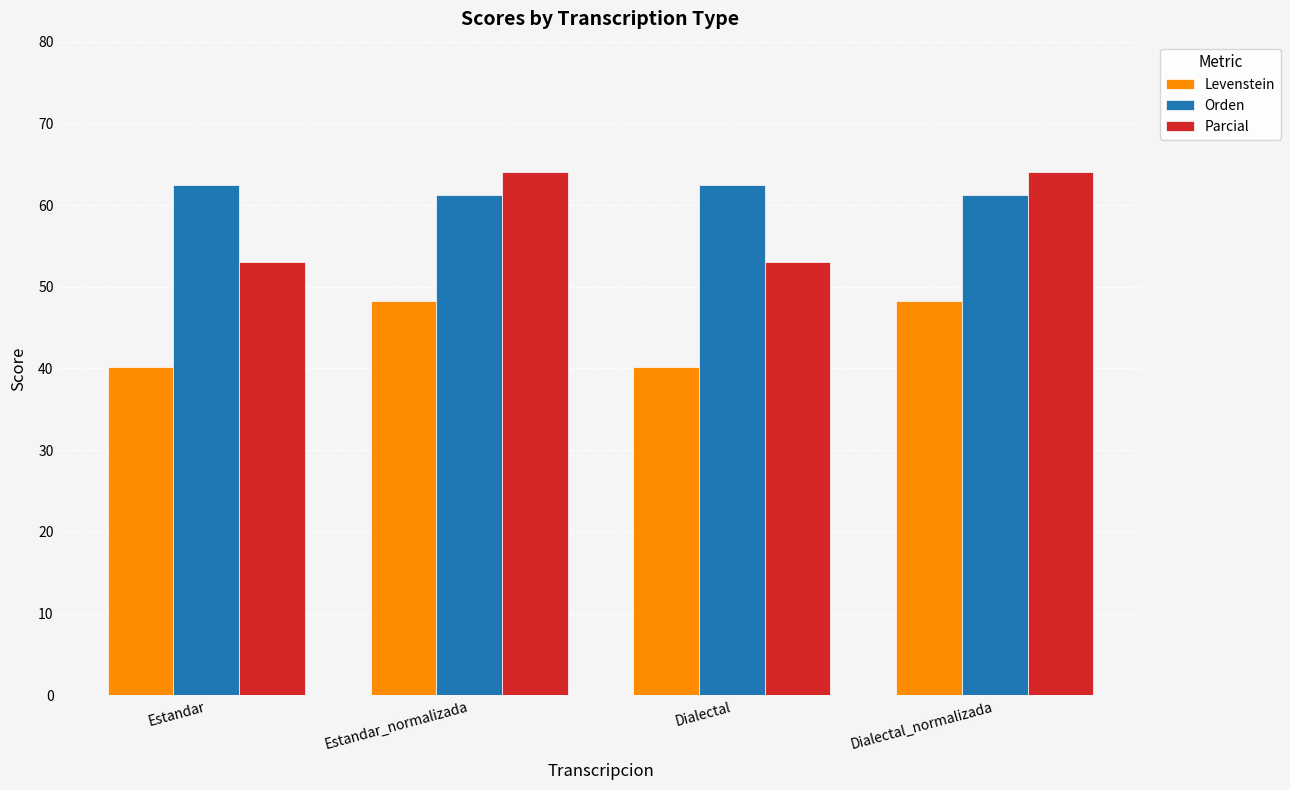

Reading right to left, extract all data points from this chart.

Levenstein: Dialectal_normalizada=48.3	Dialectal=40.2	Estandar_normalizada=48.3	Estandar=40.2
Orden: Dialectal_normalizada=61.2	Dialectal=62.5	Estandar_normalizada=61.2	Estandar=62.5
Parcial: Dialectal_normalizada=64.0	Dialectal=53.1	Estandar_normalizada=64.0	Estandar=53.1